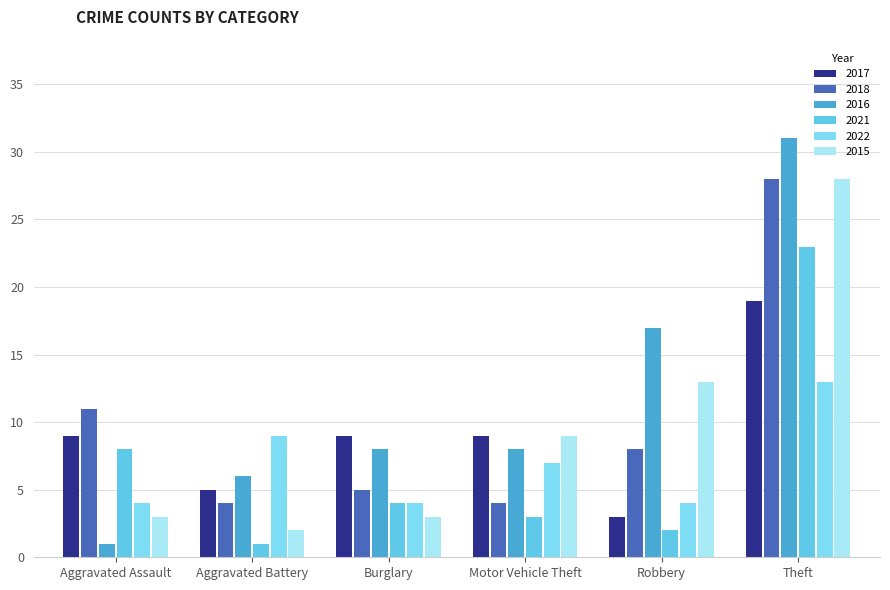

Are the bars grouped side by side (vs. stacked)?

Yes